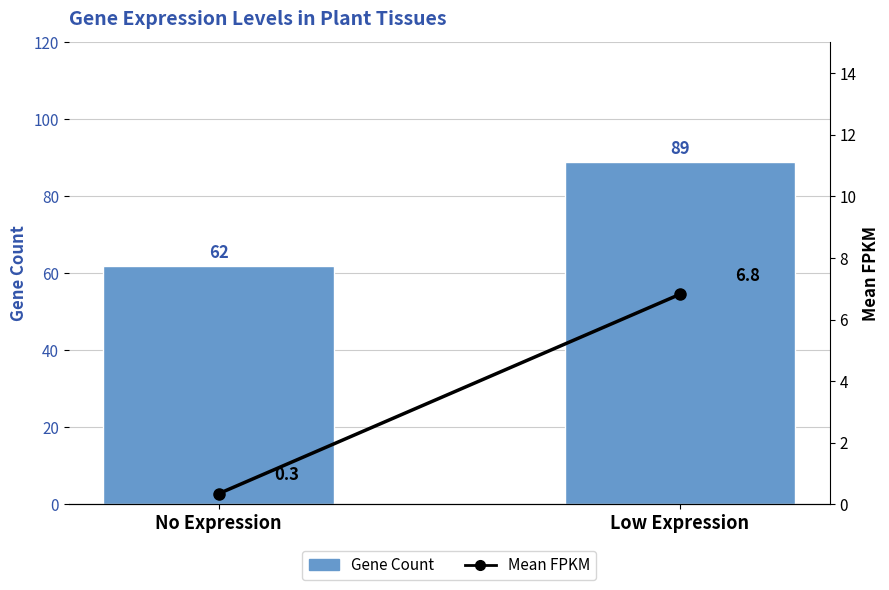

List the labels in order of Gene Count value, smallest first.

No Expression, Low Expression